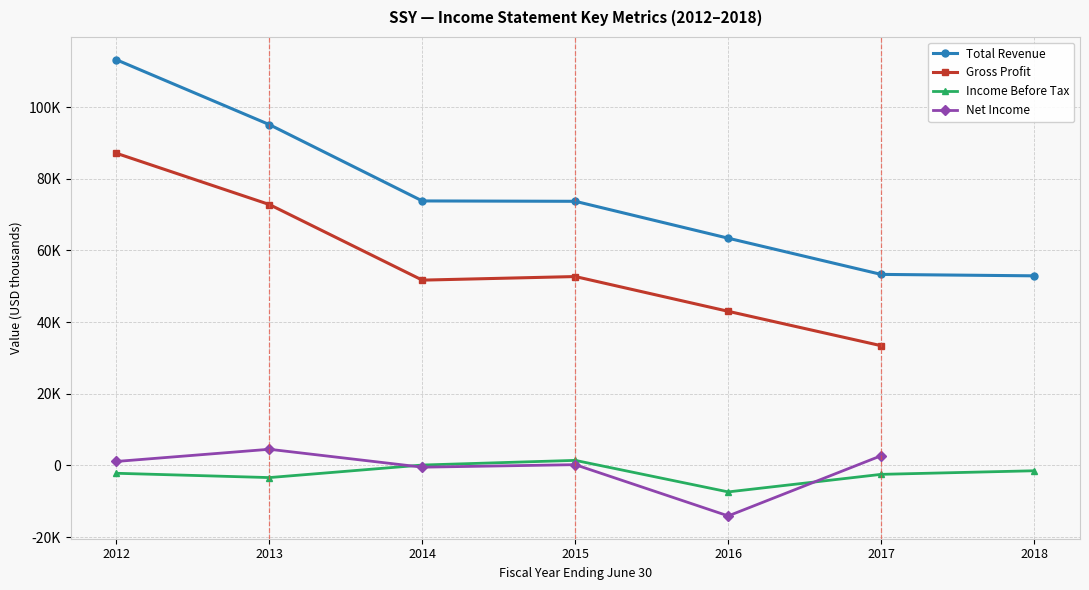

At which category does Net Income reach its first local peak?

2013